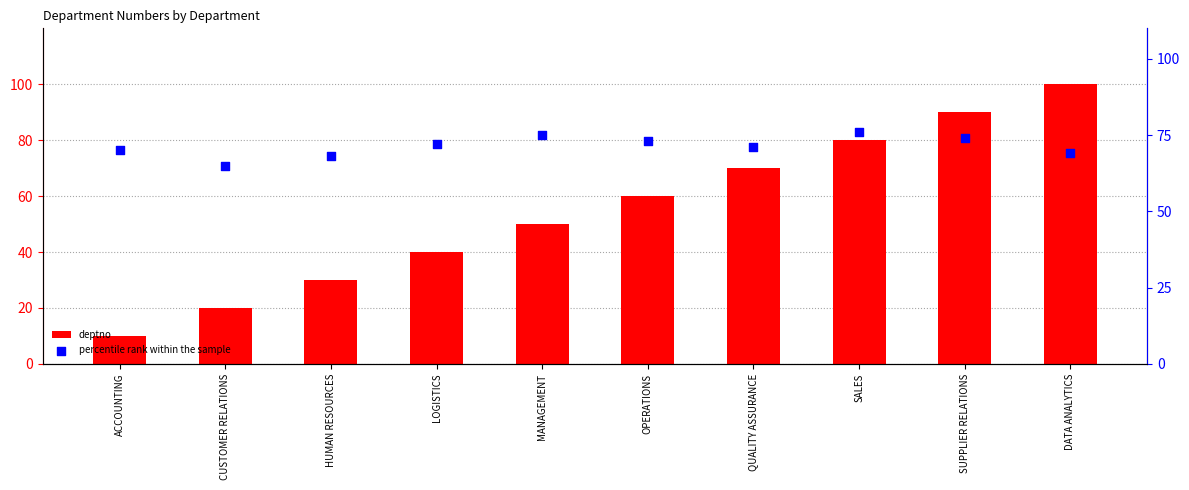

At how many categories does at least one series exceed 30?

10